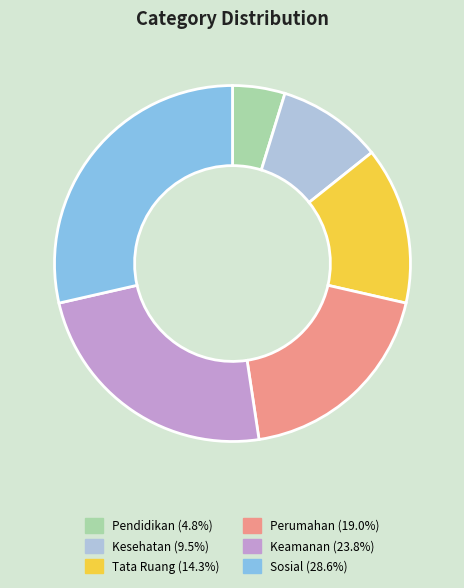

Which has a higher value, Pendidikan or Sosial?

Sosial